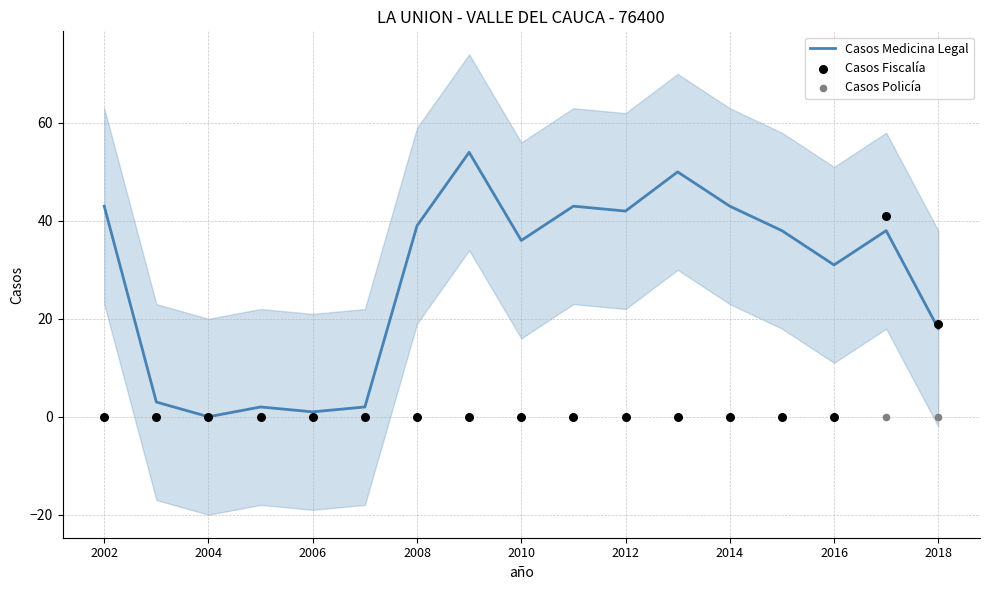

Which series contains the lowest Y value?

Casos Medicina Legal